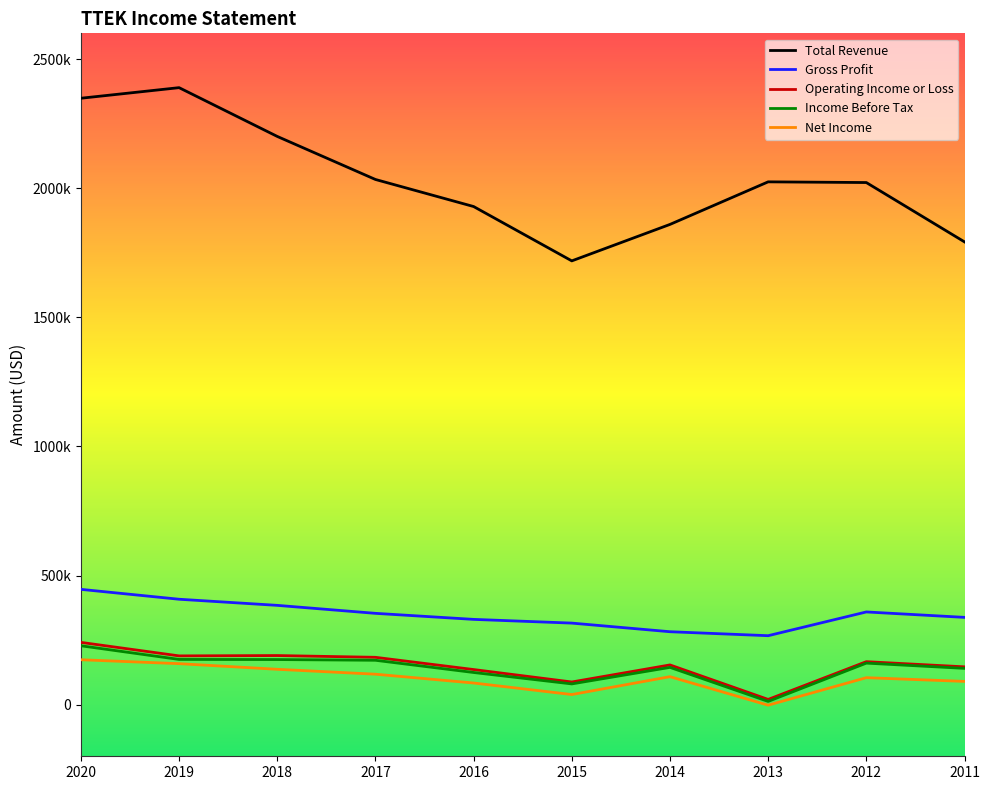

The Income Before Tax series shows 132907 at 2020. True or false?

False